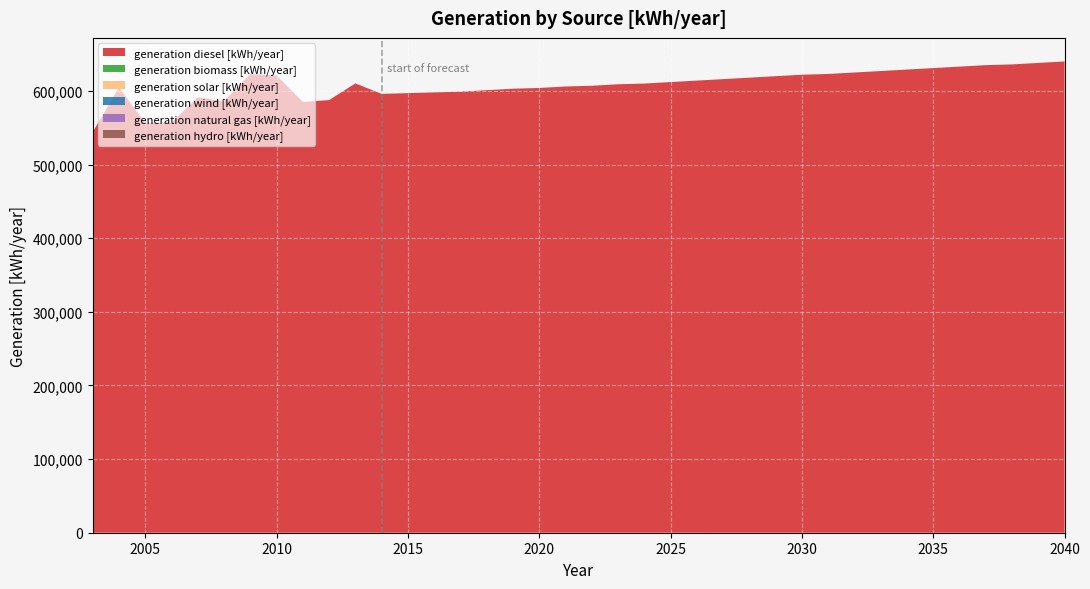

List the labels in order of generation diesel [kWh/year] value, smallest first.

2003, 2005, 2006, 2011, 2008, 2012, 2007, 2014, 2015, 2016, 2017, 2018, 2019, 2020, 2004, 2021, 2022, 2023, 2024, 2013, 2025, 2026, 2027, 2028, 2029, 2010, 2030, 2009, 2031, 2032, 2033, 2034, 2035, 2036, 2037, 2038, 2039, 2040